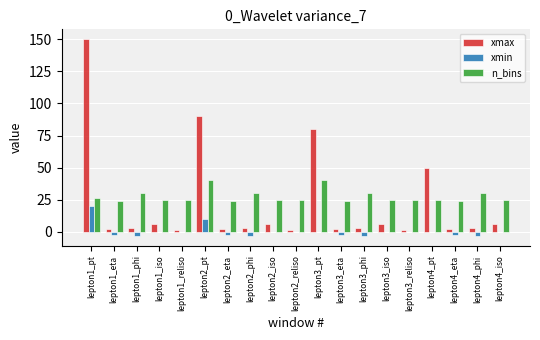

What is the maximum value for xmax?

150.0